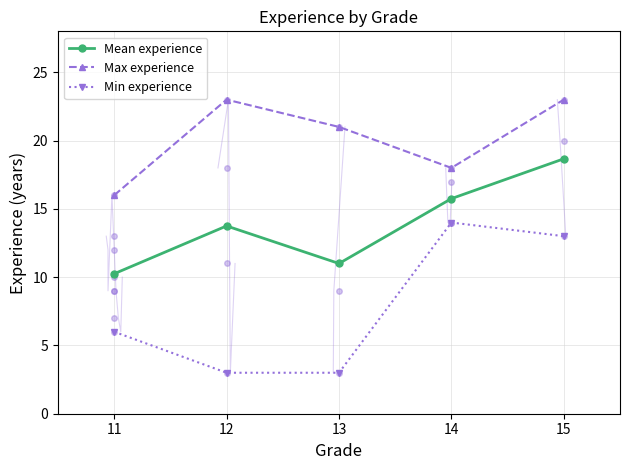

How many values in the Mean experience series are below 13?

2